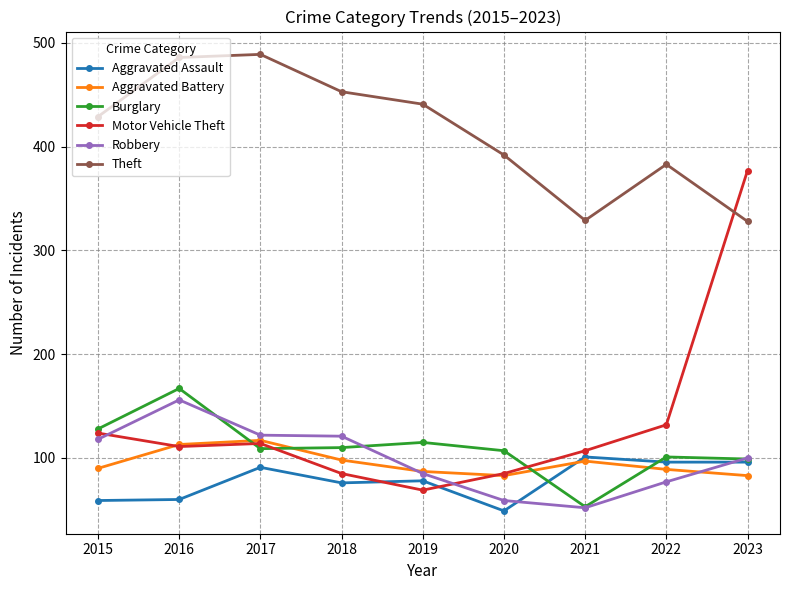

At how many categories does at least one series exceed 171?

9